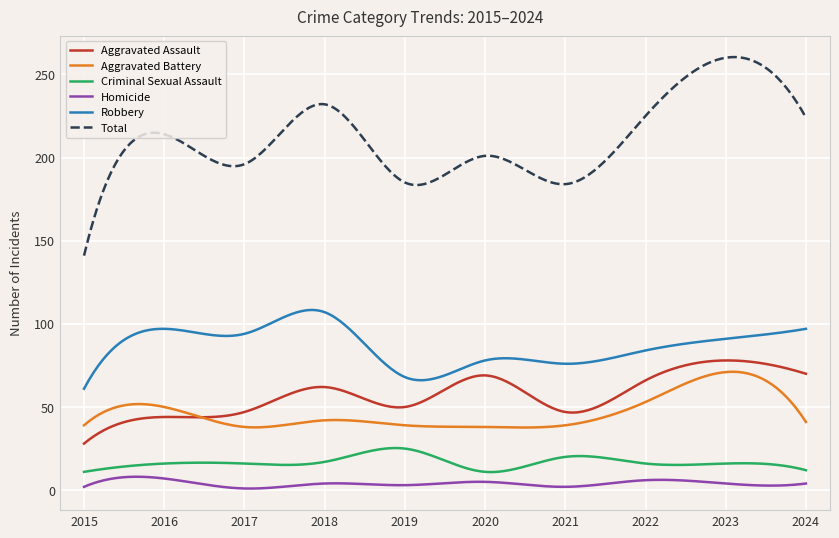

What is the maximum value shown in the chart?

260.4